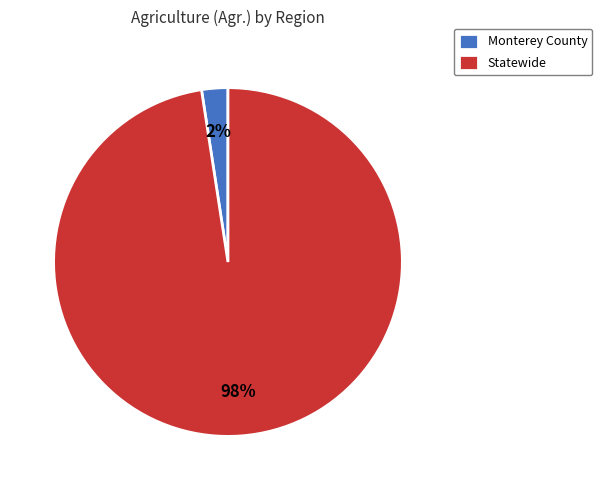

Between Statewide and Monterey County, which is larger?

Statewide